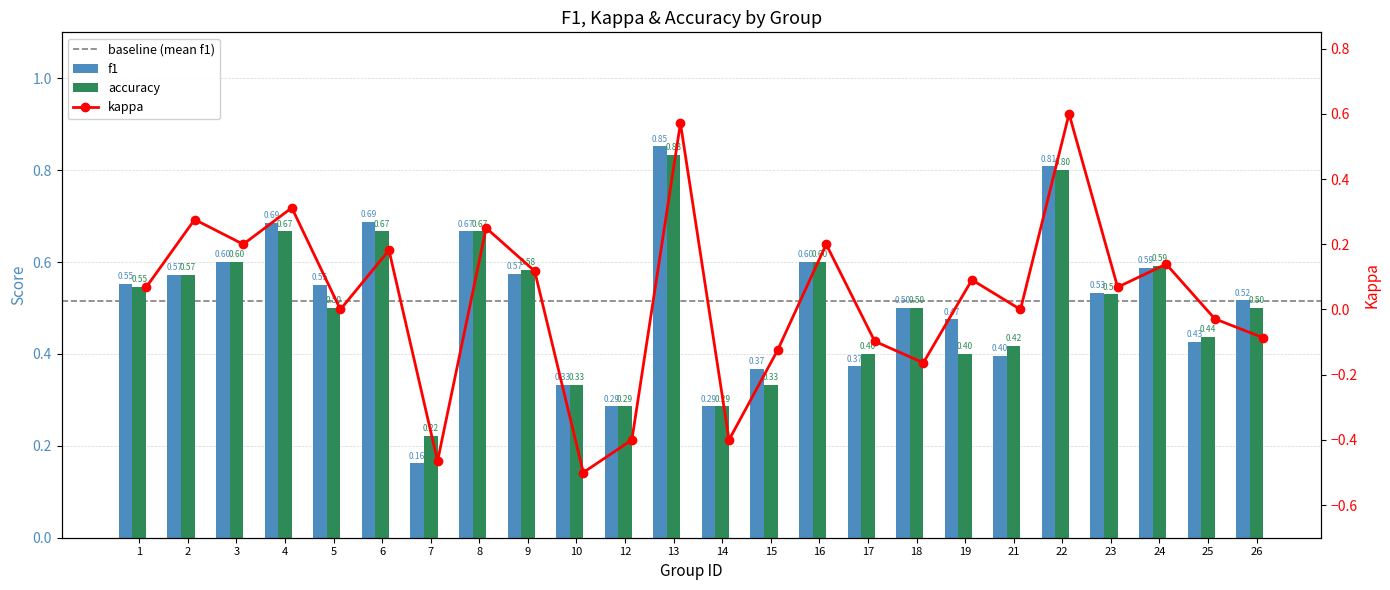

True or false: f1 has a value of 0.5 at 12.

False